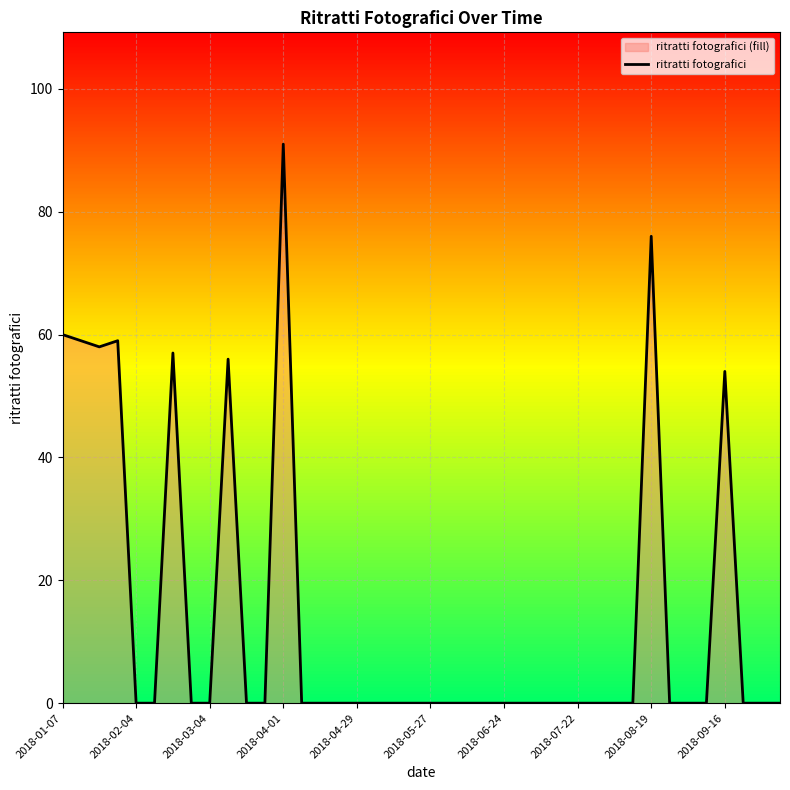

What is the difference between the maximum and minimum values?

91